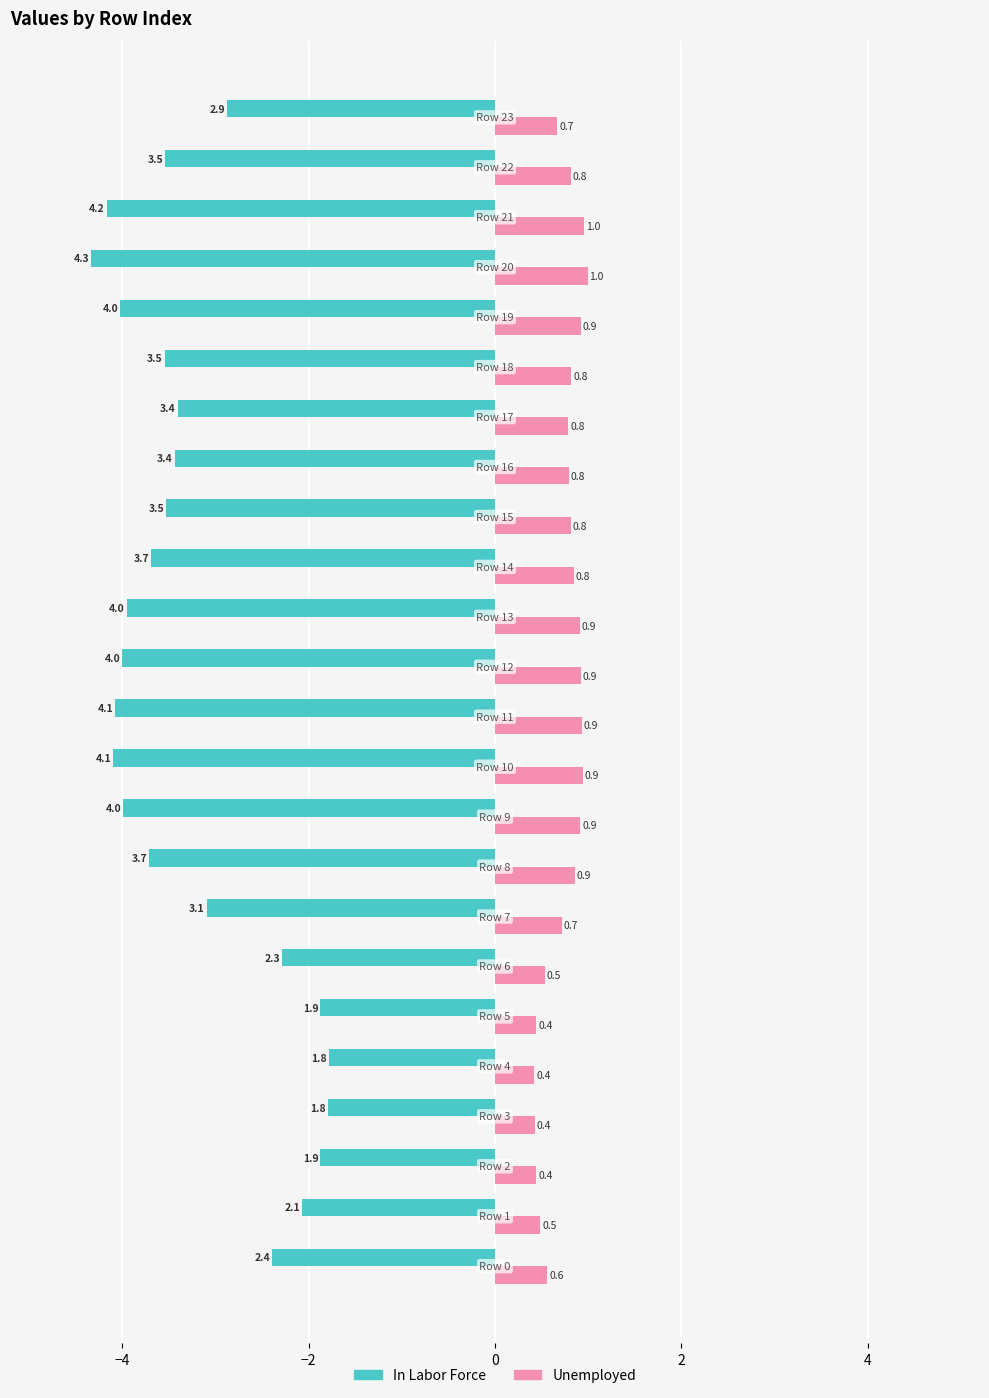

Which series has the widest spread of values?

In Labor Force